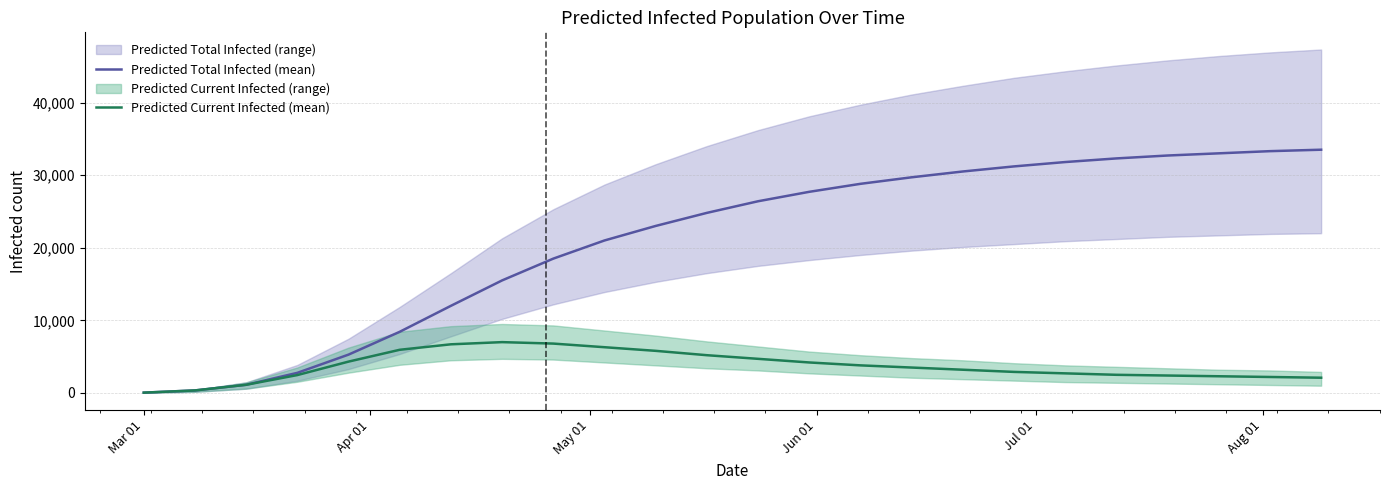

What is the difference between the second highest and minimum values in the Predicted Total Infected (mean) series?

33256